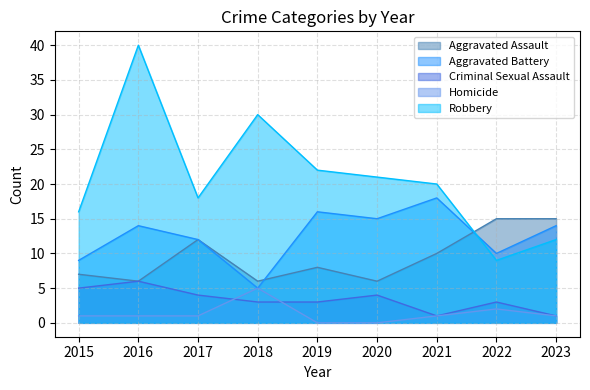

What is the value of the Aggravated Assault point at the 3rd from the left?

12